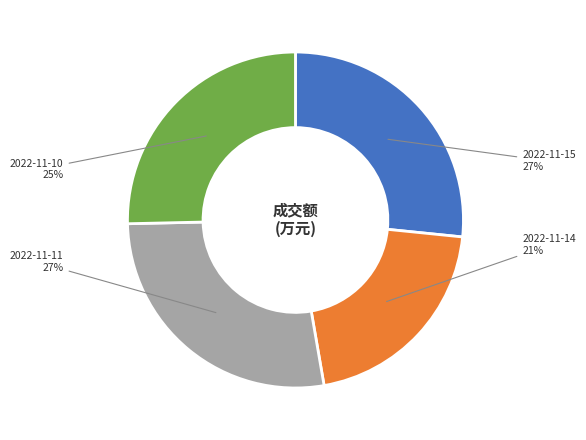

Combined, do 2022-11-11 and 2022-11-15 account for over 50%?

Yes